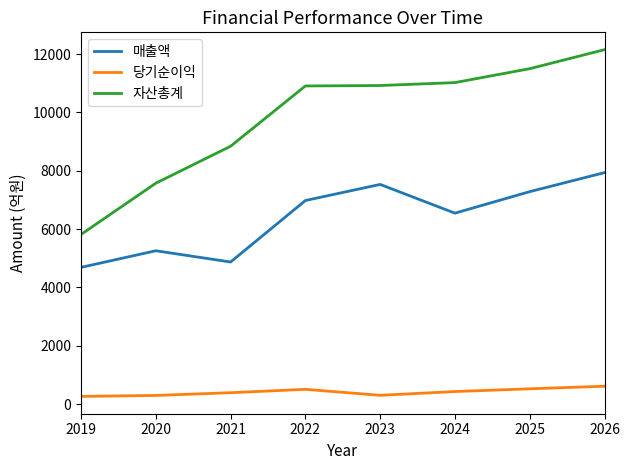

How many lines are shown in the chart?

3